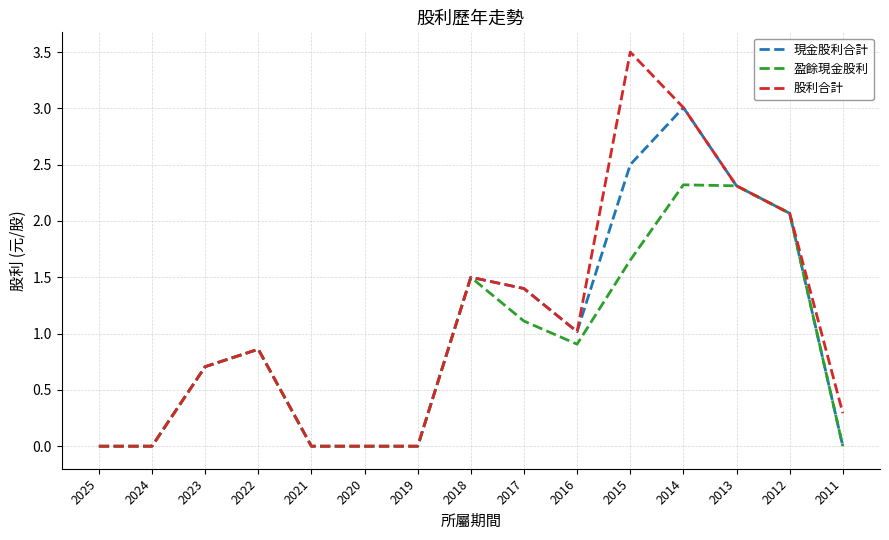

Does the chart display data point markers on the line(s)?

No